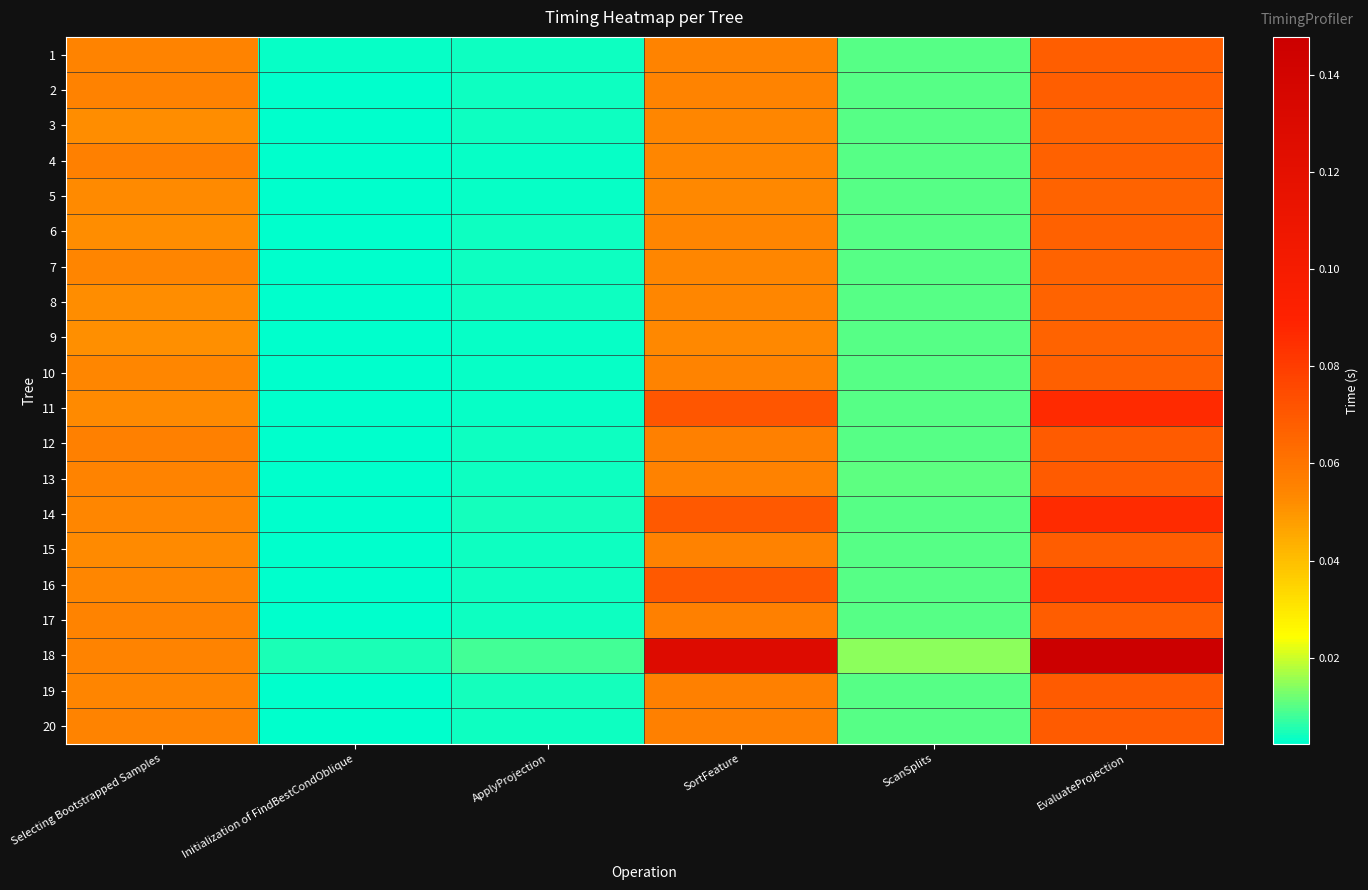

Which series has the largest total across all categories?

18